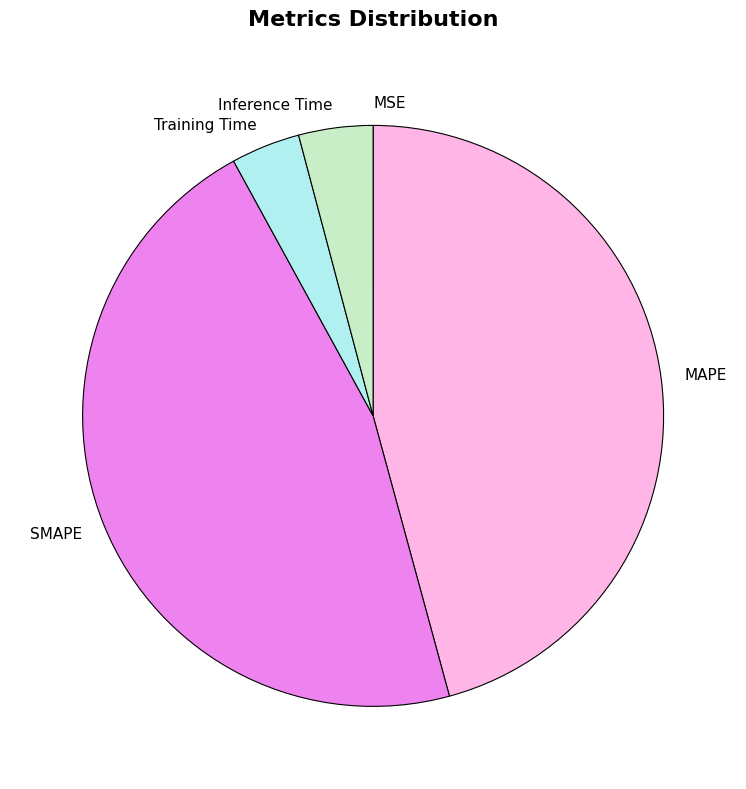

Does Training Time represent more than half of the total?

No